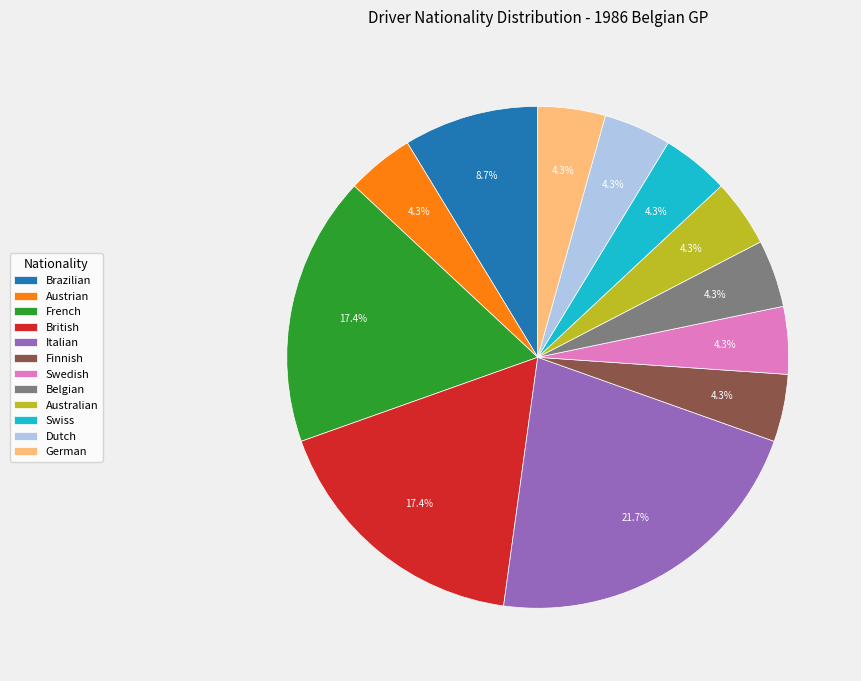

Count the number of slices in the pie.

12